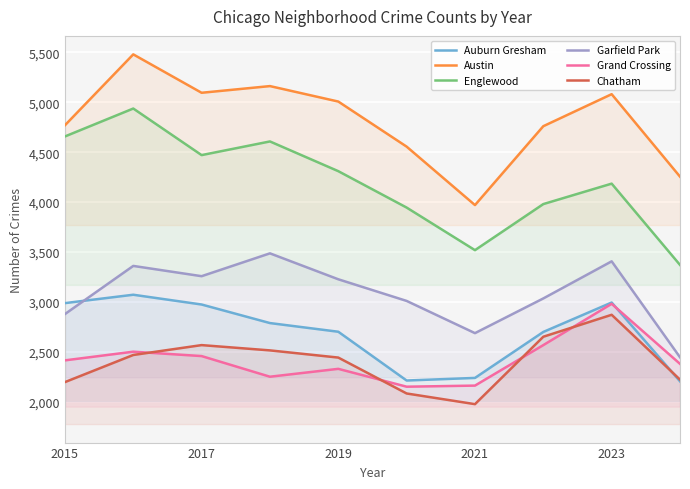

What is the approximate value of Grand Crossing at 2015, to the nearest 10?

2410